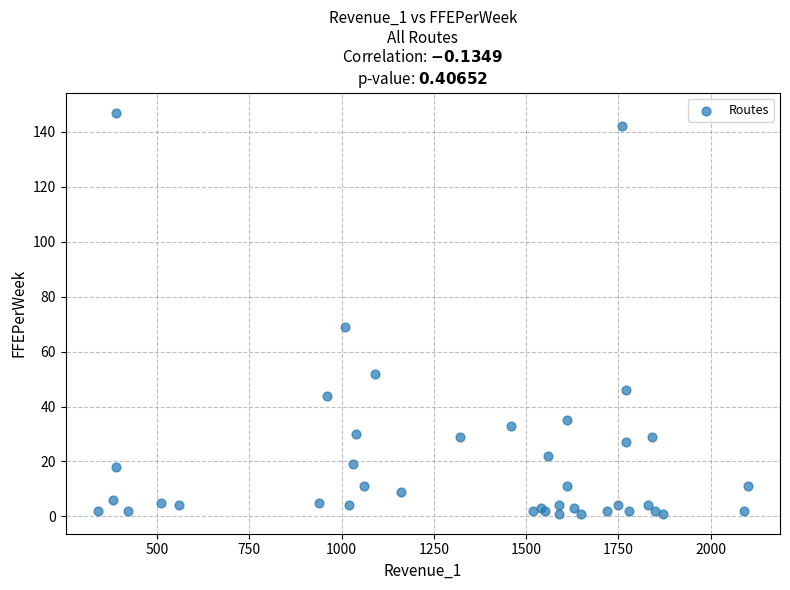

What Y value in the scatter plot is closest to 74?

69